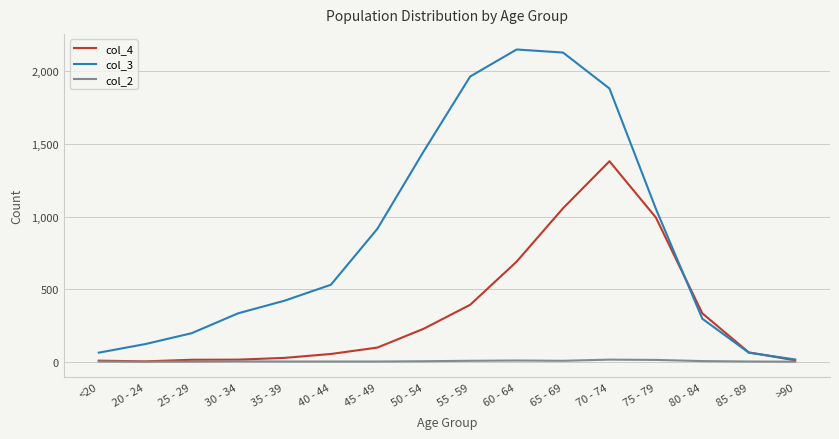

What is the difference between the col_4 values at 30 - 34 and 45 - 49?

83